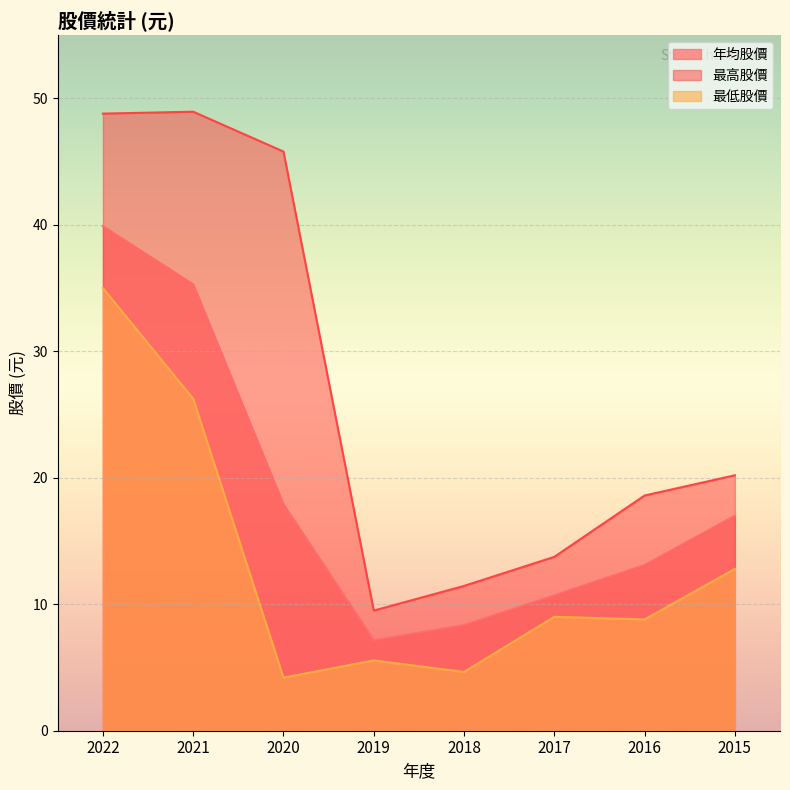

What are all the series names shown in the legend?

年均股價, 最高股價, 最低股價